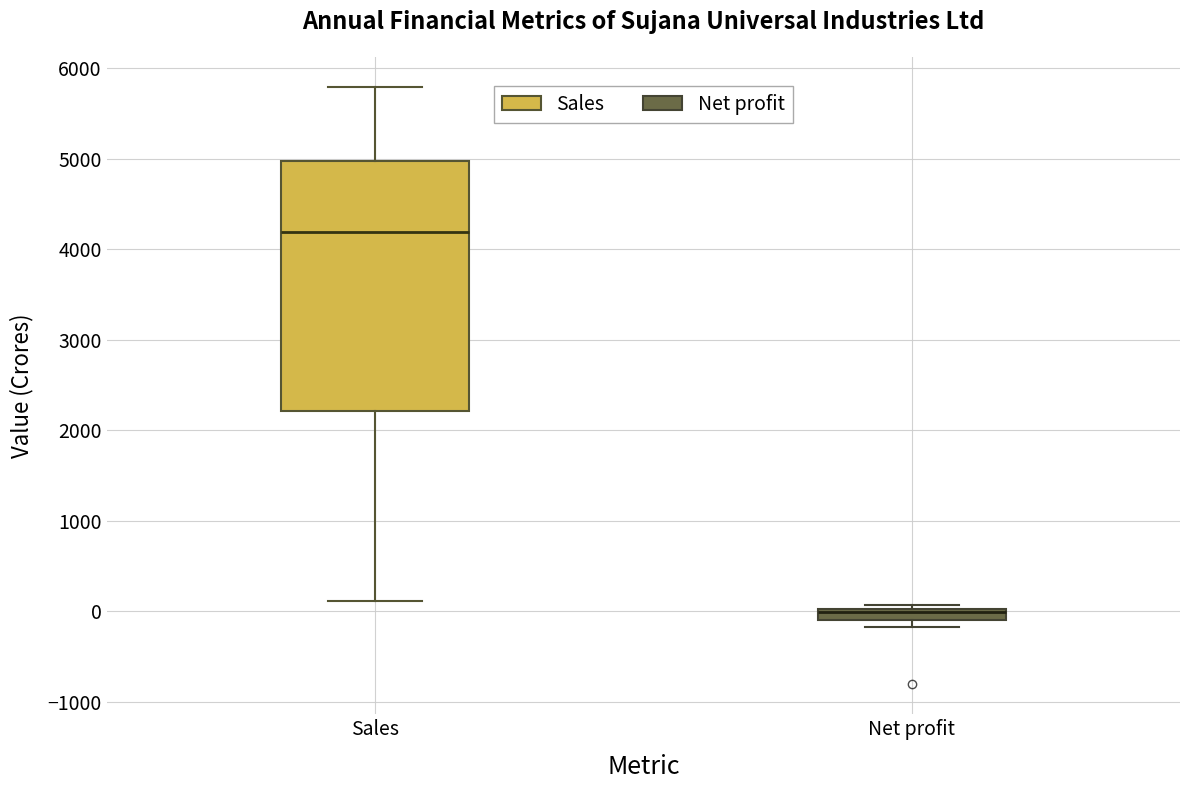

Comparing the boxes themselves (not the whiskers), which one is the tallest?

Sales